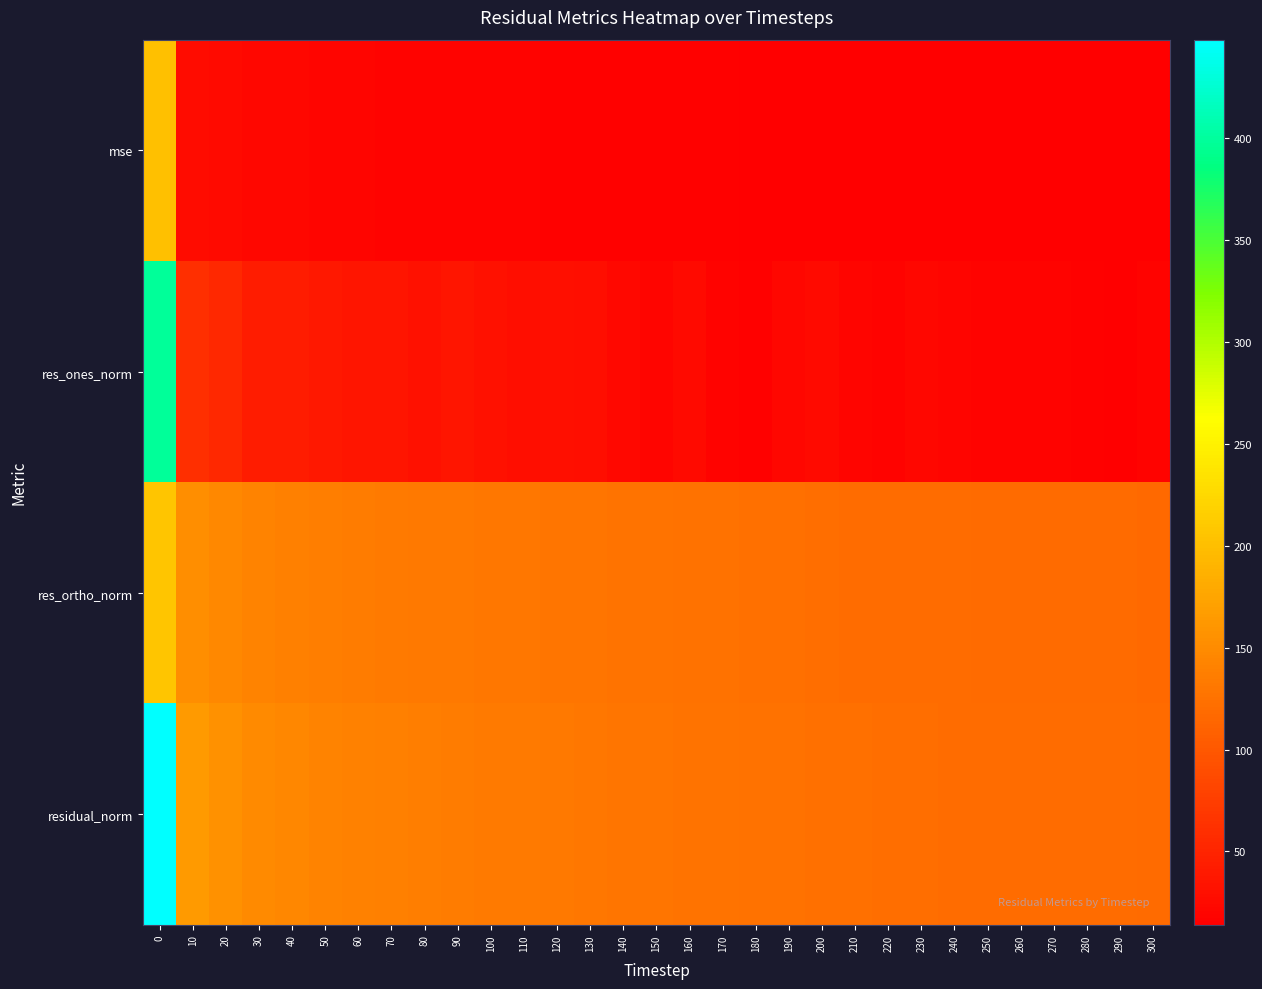

Rank the series at 150 from highest to lowest value.

residual_norm, res_ortho_norm, res_ones_norm, mse